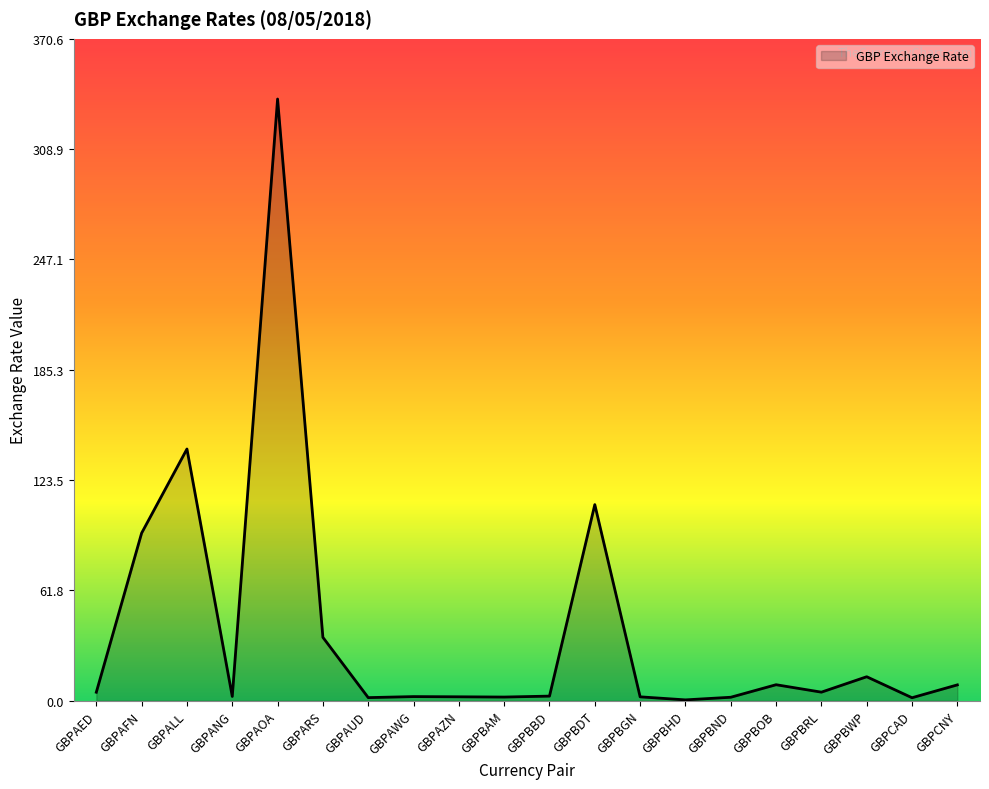

What is the sum of all values?

777.8